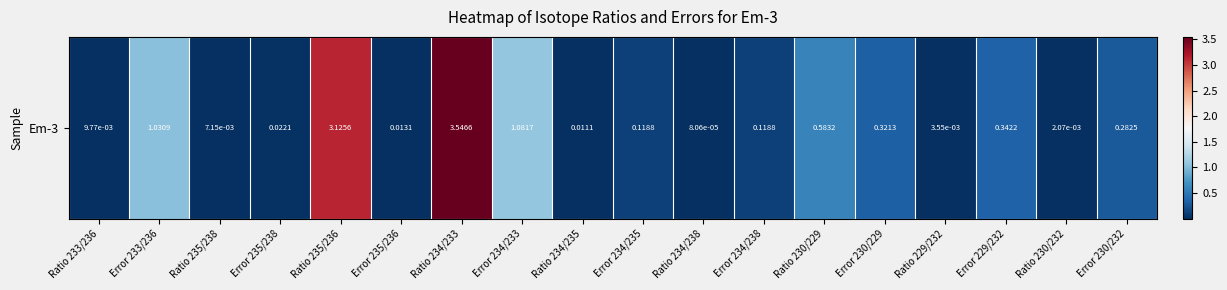

What is the difference between the maximum and minimum values?

3.5